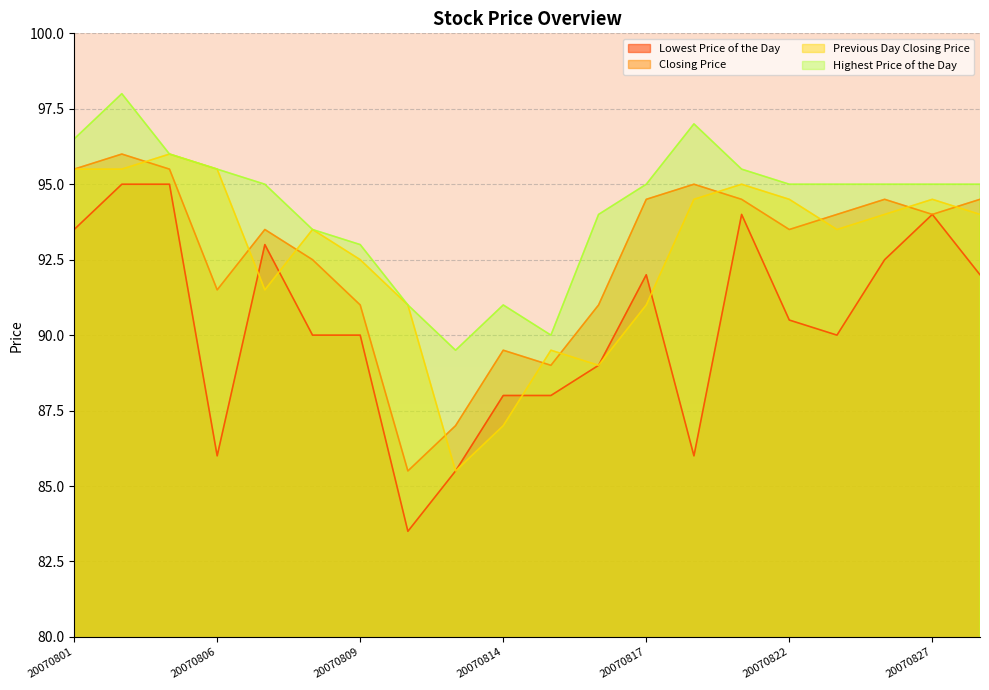

Reading right to left, transcribe all the data shown in this chart.

Lowest Price of the Day: 20070828=92.0	20070827=94.0	20070824=92.5	20070823=90.0	20070822=90.5	20070821=94.0	20070820=86.0	20070817=92.0	20070816=89.0	20070815=88.0	20070814=88.0	20070813=85.5	20070810=83.5	20070809=90.0	20070808=90.0	20070807=93.0	20070806=86.0	20070803=95.0	20070802=95.0	20070801=93.5
Closing Price: 20070828=94.5	20070827=94.0	20070824=94.5	20070823=94.0	20070822=93.5	20070821=94.5	20070820=95.0	20070817=94.5	20070816=91.0	20070815=89.0	20070814=89.5	20070813=87.0	20070810=85.5	20070809=91.0	20070808=92.5	20070807=93.5	20070806=91.5	20070803=95.5	20070802=96.0	20070801=95.5
Previous Day Closing Price: 20070828=94.0	20070827=94.5	20070824=94.0	20070823=93.5	20070822=94.5	20070821=95.0	20070820=94.5	20070817=91.0	20070816=89.0	20070815=89.5	20070814=87.0	20070813=85.5	20070810=91.0	20070809=92.5	20070808=93.5	20070807=91.5	20070806=95.5	20070803=96.0	20070802=95.5	20070801=95.5
Highest Price of the Day: 20070828=95.0	20070827=95.0	20070824=95.0	20070823=95.0	20070822=95.0	20070821=95.5	20070820=97.0	20070817=95.0	20070816=94.0	20070815=90.0	20070814=91.0	20070813=89.5	20070810=91.0	20070809=93.0	20070808=93.5	20070807=95.0	20070806=95.5	20070803=96.0	20070802=98.0	20070801=96.5